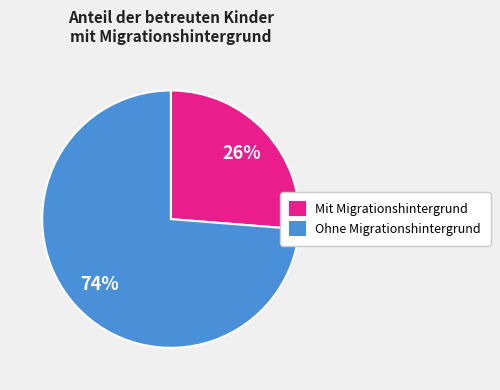

True or false: Mit Migrationshintergrund accounts for 26% of the total.

True